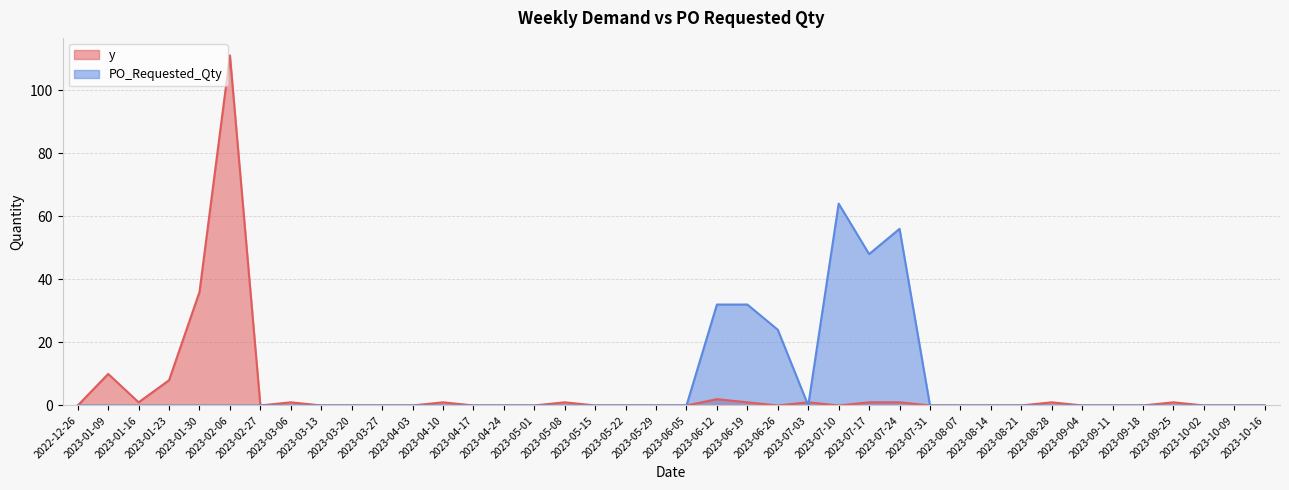

The y series shows 1 at 2023-03-06. True or false?

True